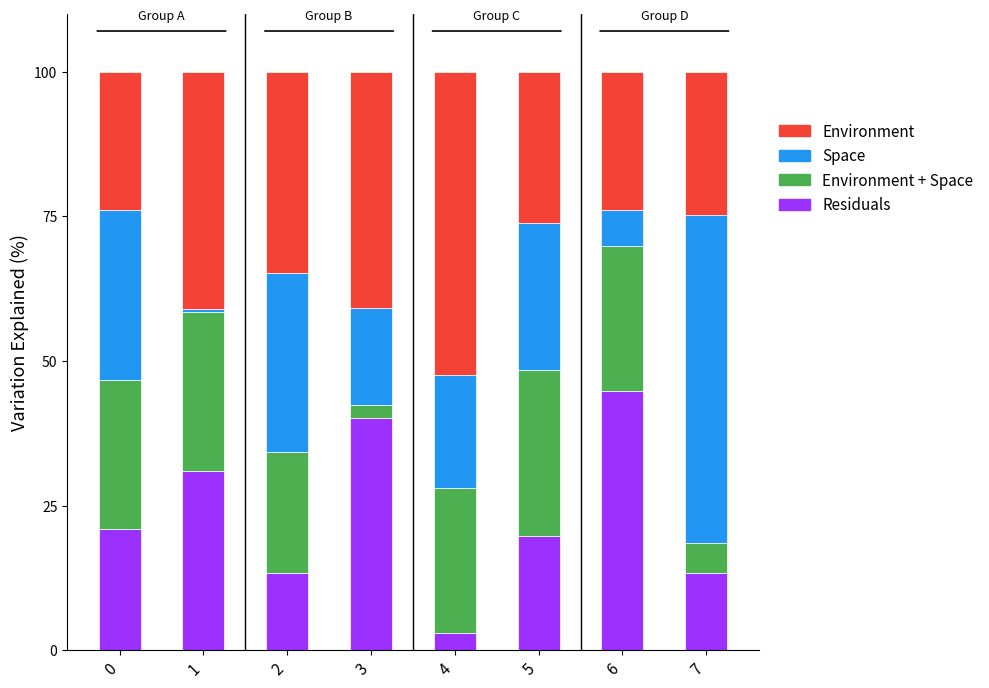

The Residuals series shows 63.8 at 3. True or false?

False